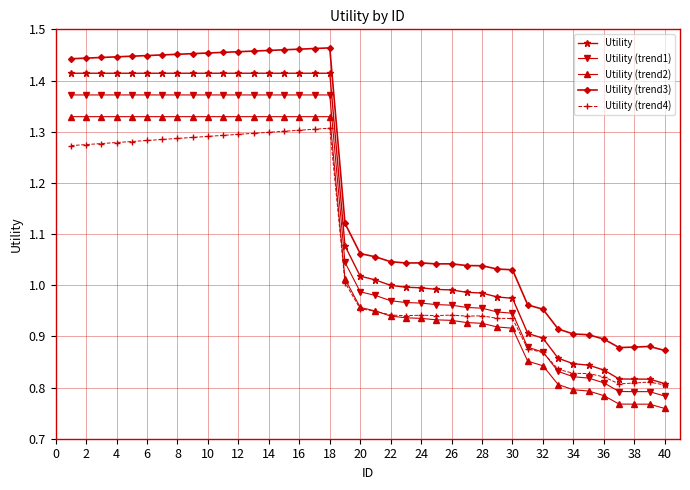

What are all the series names shown in the legend?

Utility, Utility (trend1), Utility (trend2), Utility (trend3), Utility (trend4)